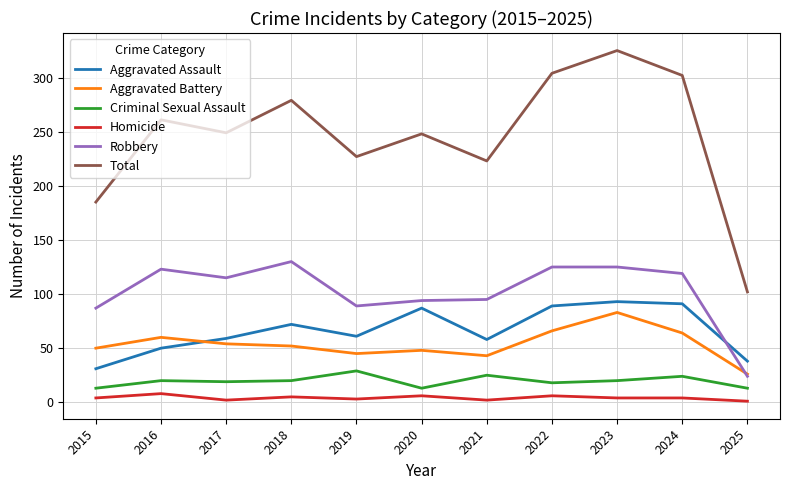

What is the minimum value shown in the chart?

1